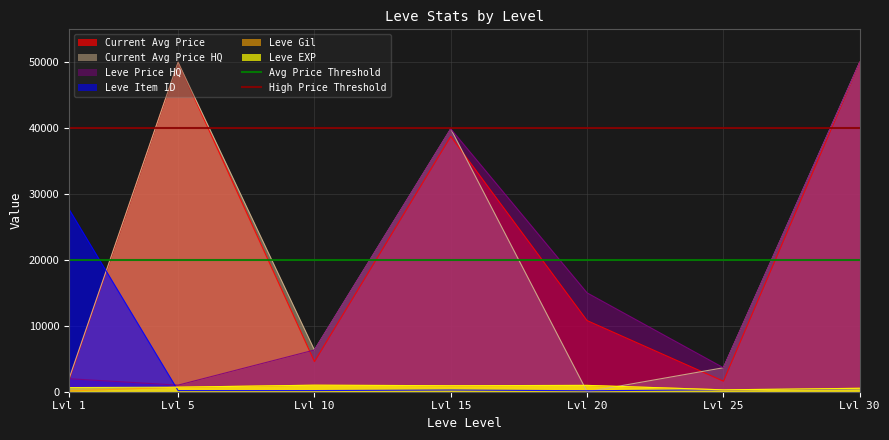

What is the value of the High Price Threshold point at the 1st from the left?

40000